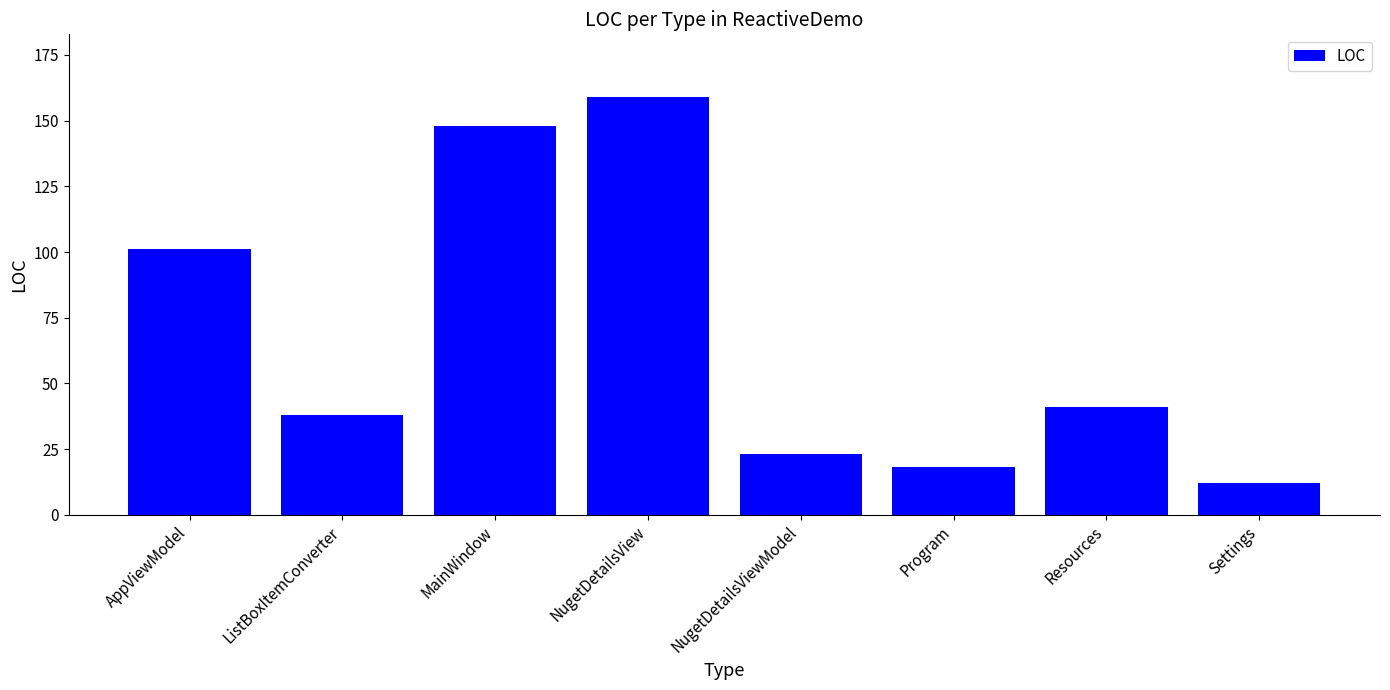

Where is the data nearest to the value 85?

AppViewModel